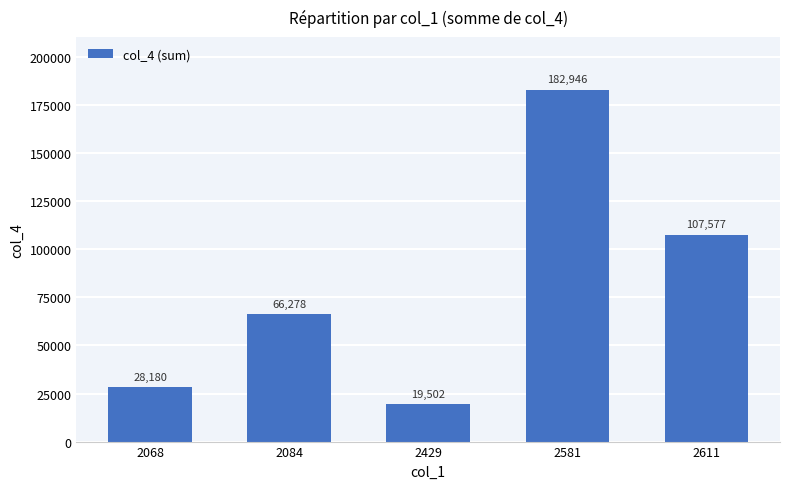

Reading left to right, what are all the values shown in this chart?

28180	66278	19502	182946	107577